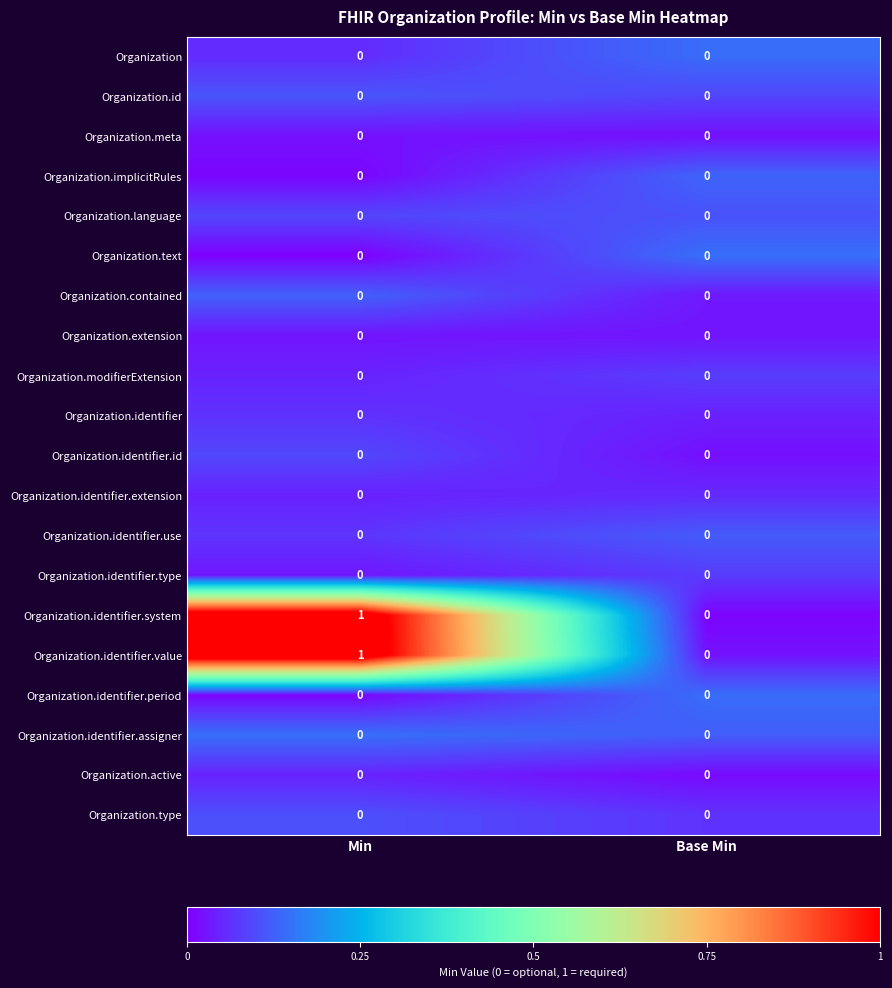

Is it true that Organization.id equals 0 at Min?

True